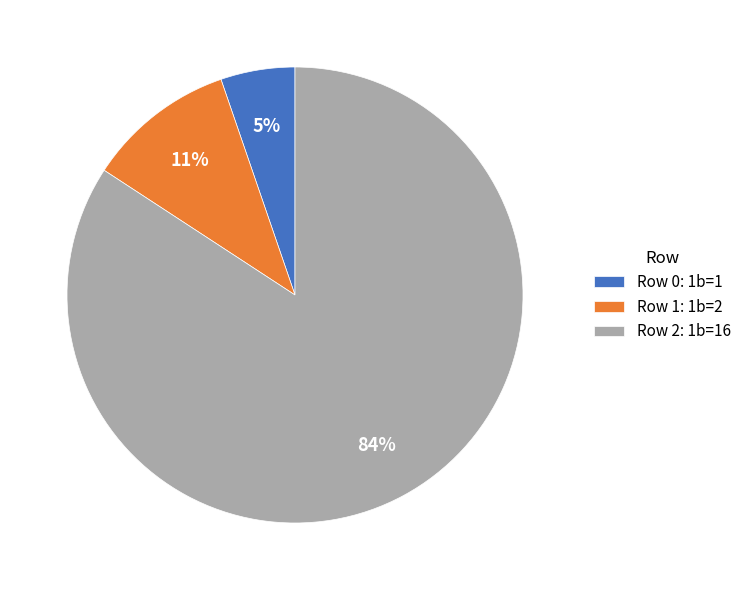

To the nearest percent, what portion does Row 1: 1b=2 represent?

11%